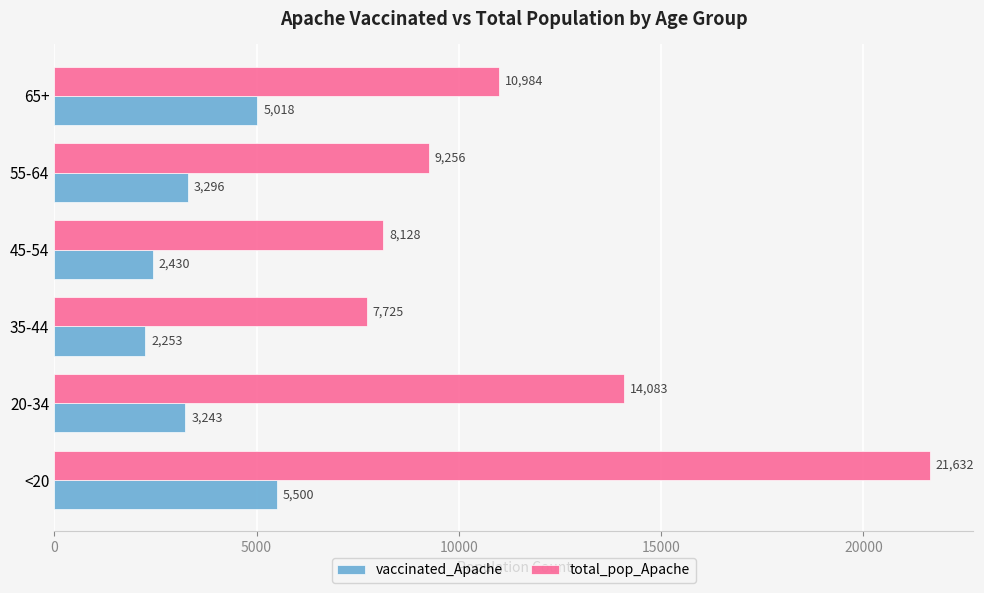

Where is total_pop_Apache nearest to the value 14678?

20-34